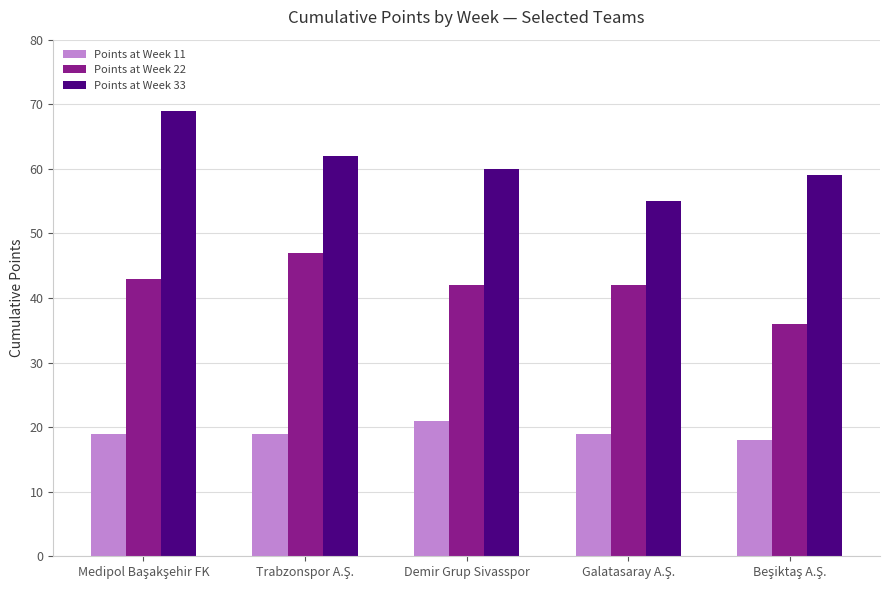

At how many categories does at least one series exceed 33?

5